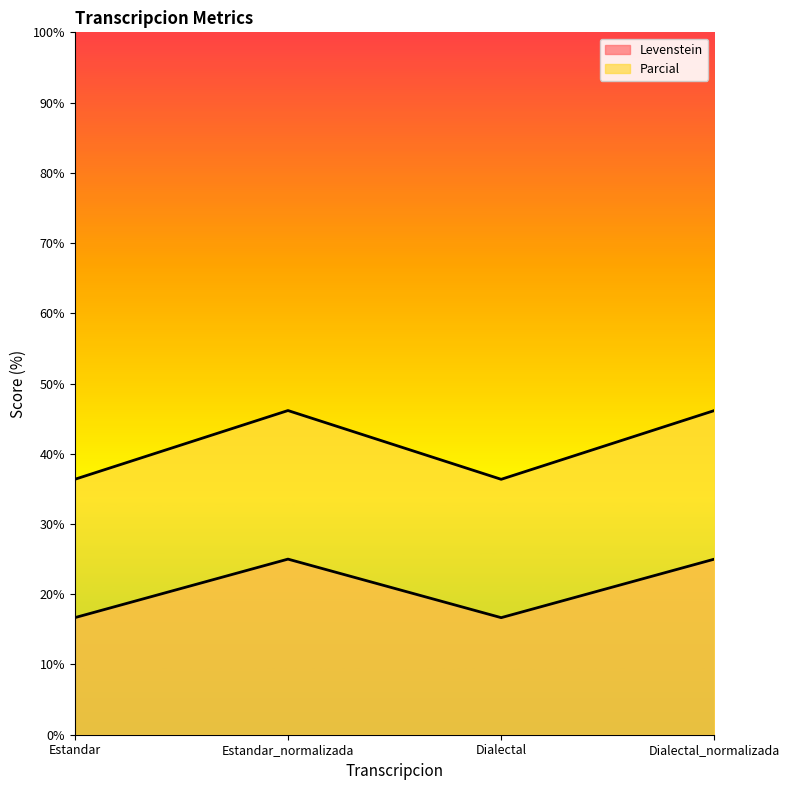

Which series has the largest range (max minus min)?

Parcial